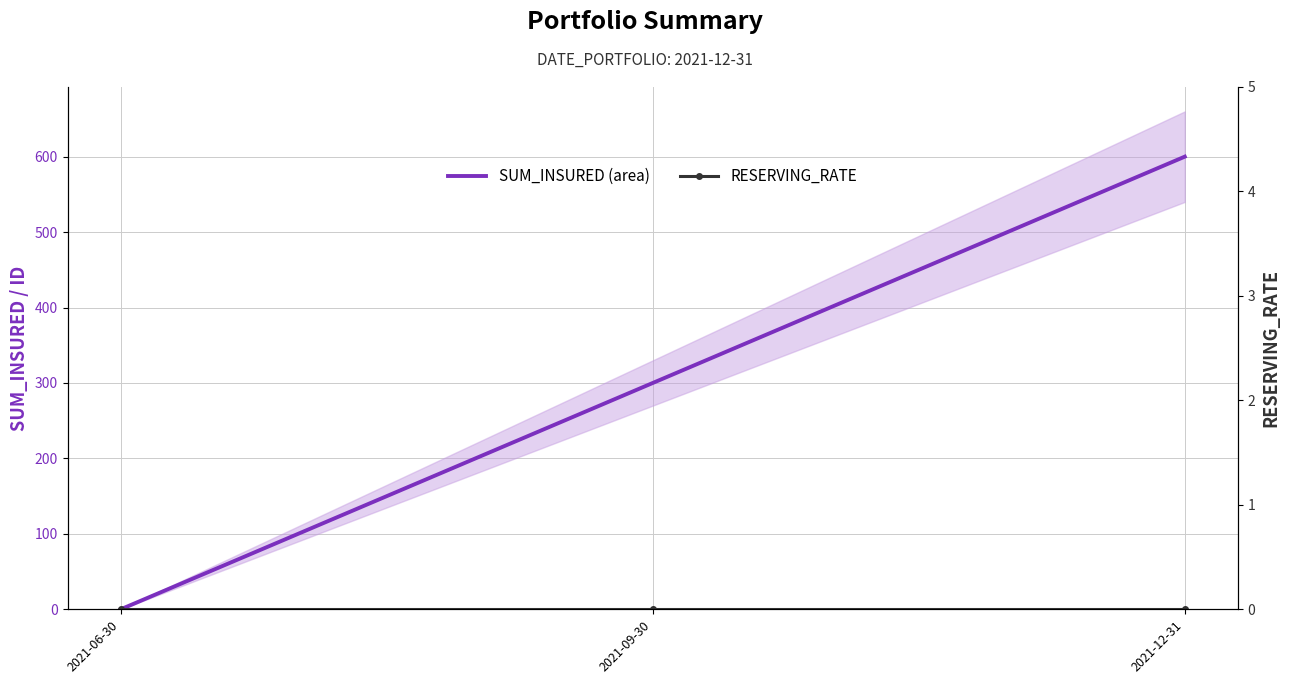

At 2021-06-30, list the series in order from largest to smallest.

SUM_INSURED (area), RESERVING_RATE